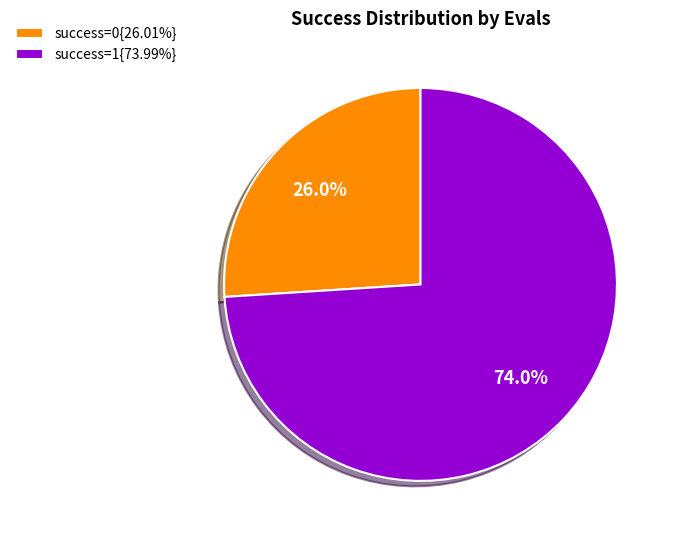

How many slices are in this pie chart?

2